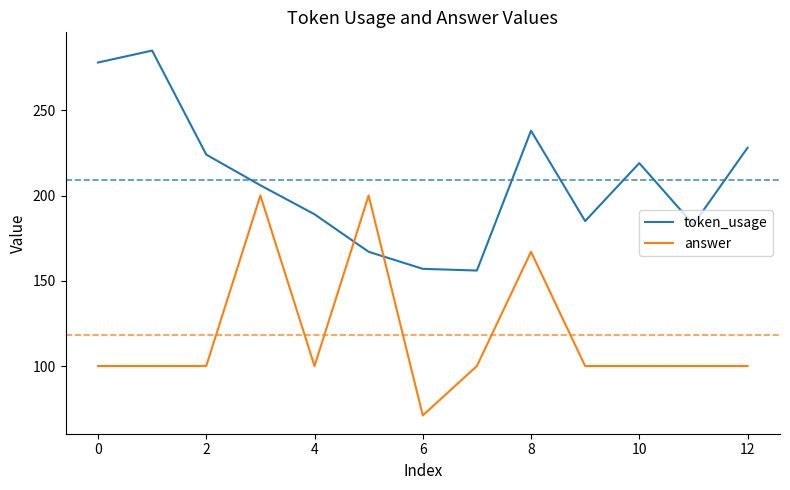

Does the chart have visible grid lines?

No